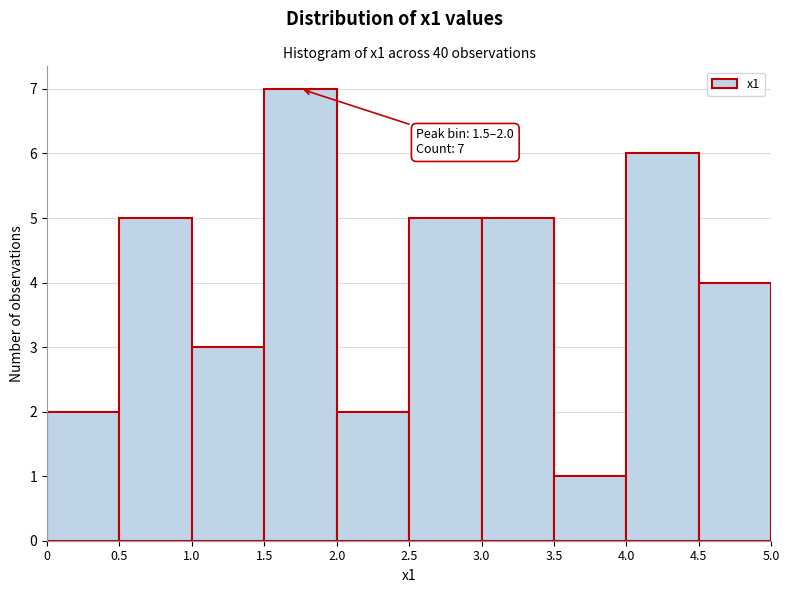

Over which range of the x-axis is the bar tallest?

1.5 to 2.0